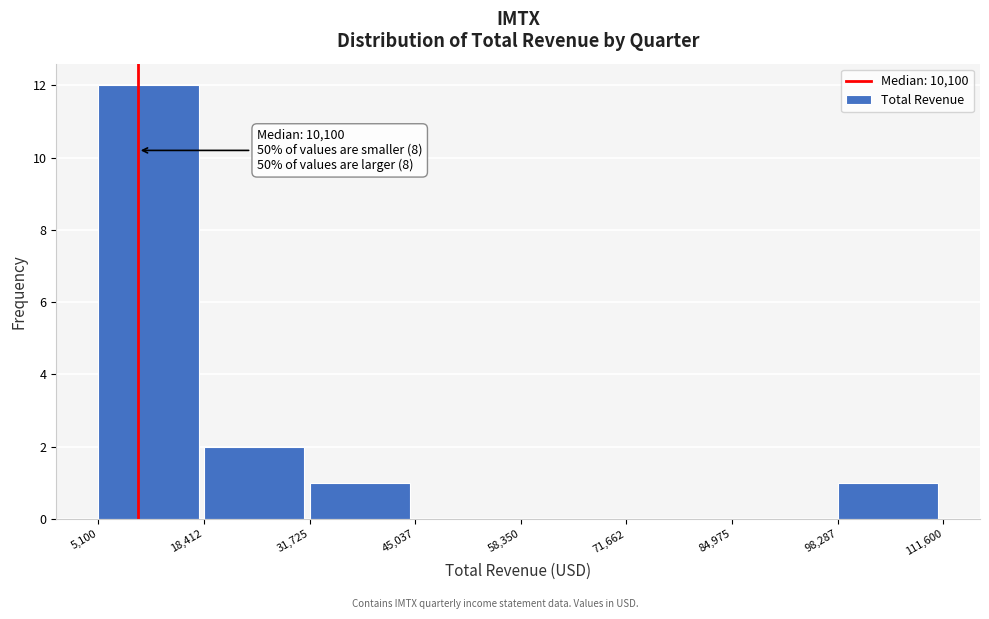

Which range on the x-axis has the tallest bar?

5,100 to 18,412